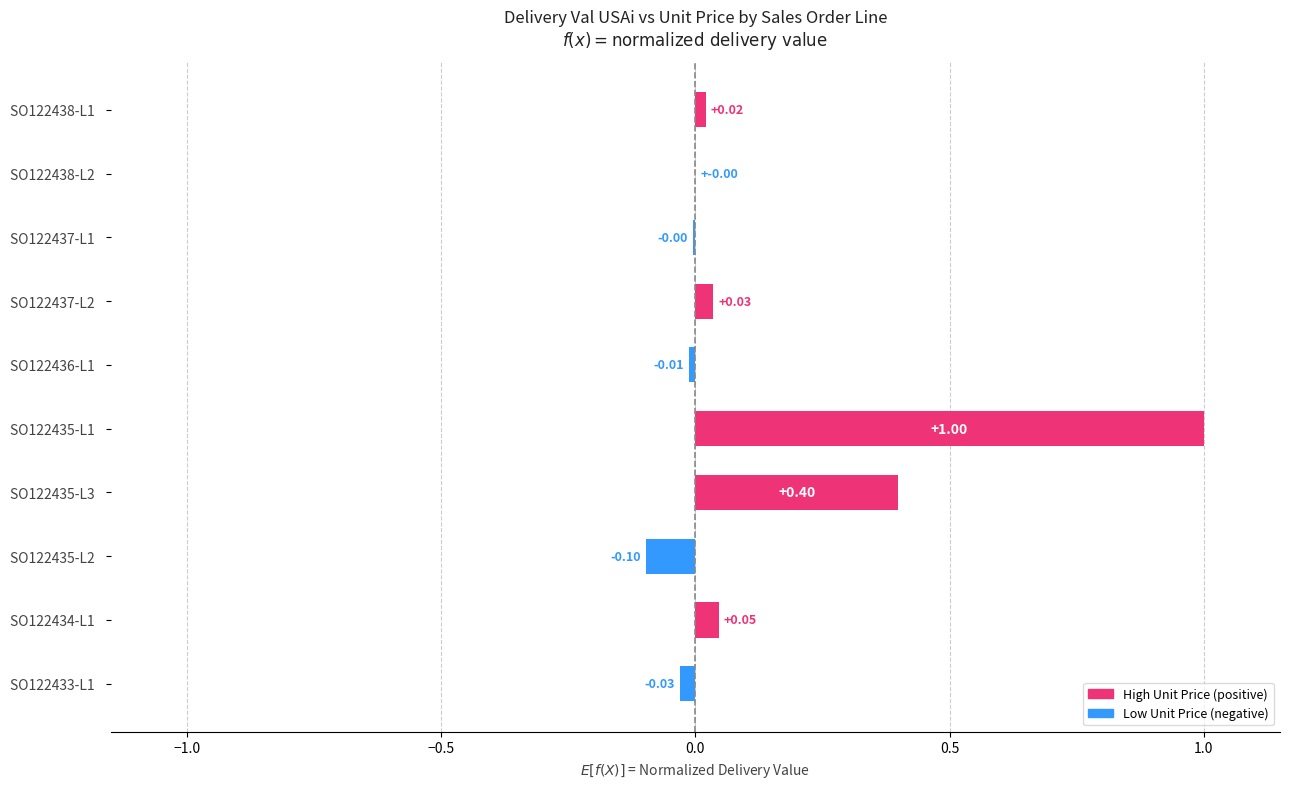

The value of High Unit Price (positive) at SO122435-L3 is 0.4. True or false?

True